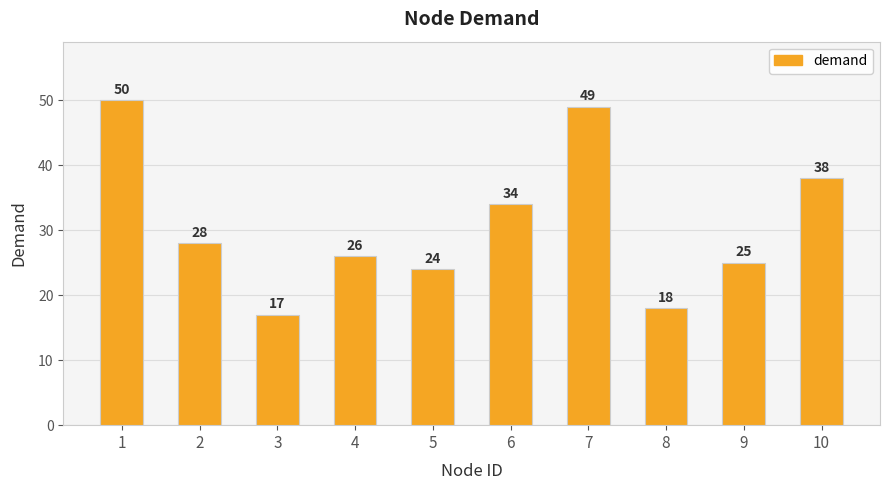

What is the difference between the maximum and minimum values?

33